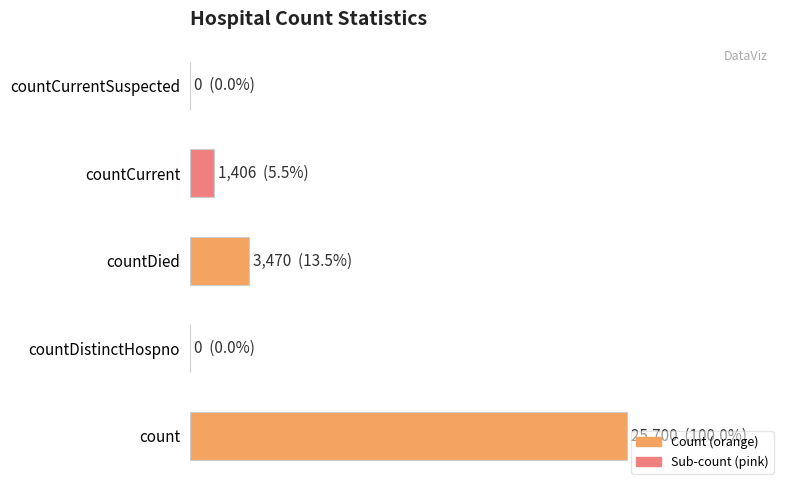

How many data points are less than 1406?

2